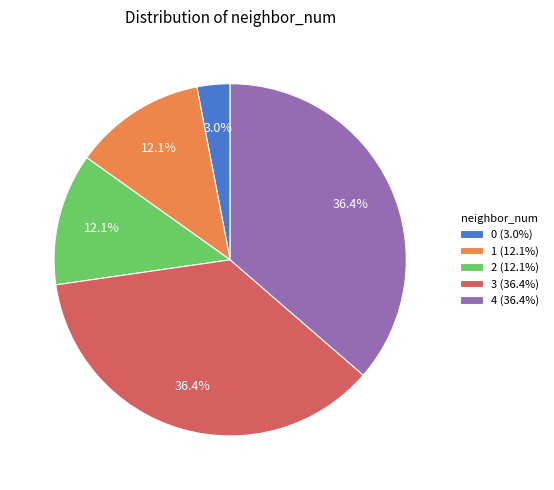

Combined, do 3 and 2 account for over 50%?

No